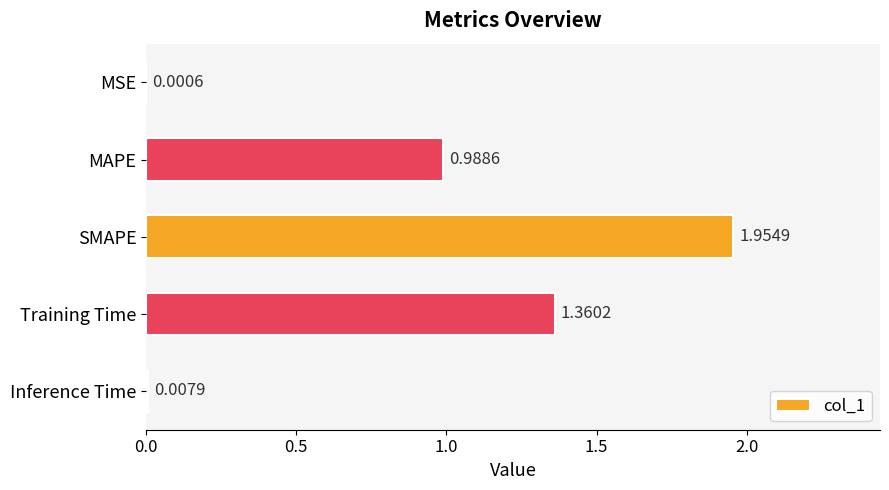

What is the sum of the values at MAPE and Training Time?

2.3